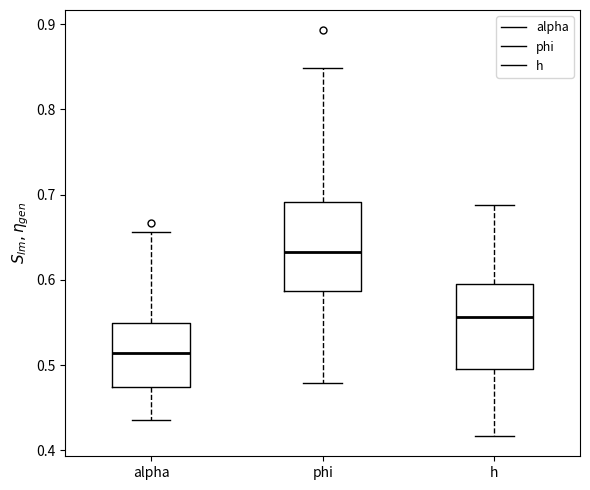

Which box's median line is the lowest?

alpha